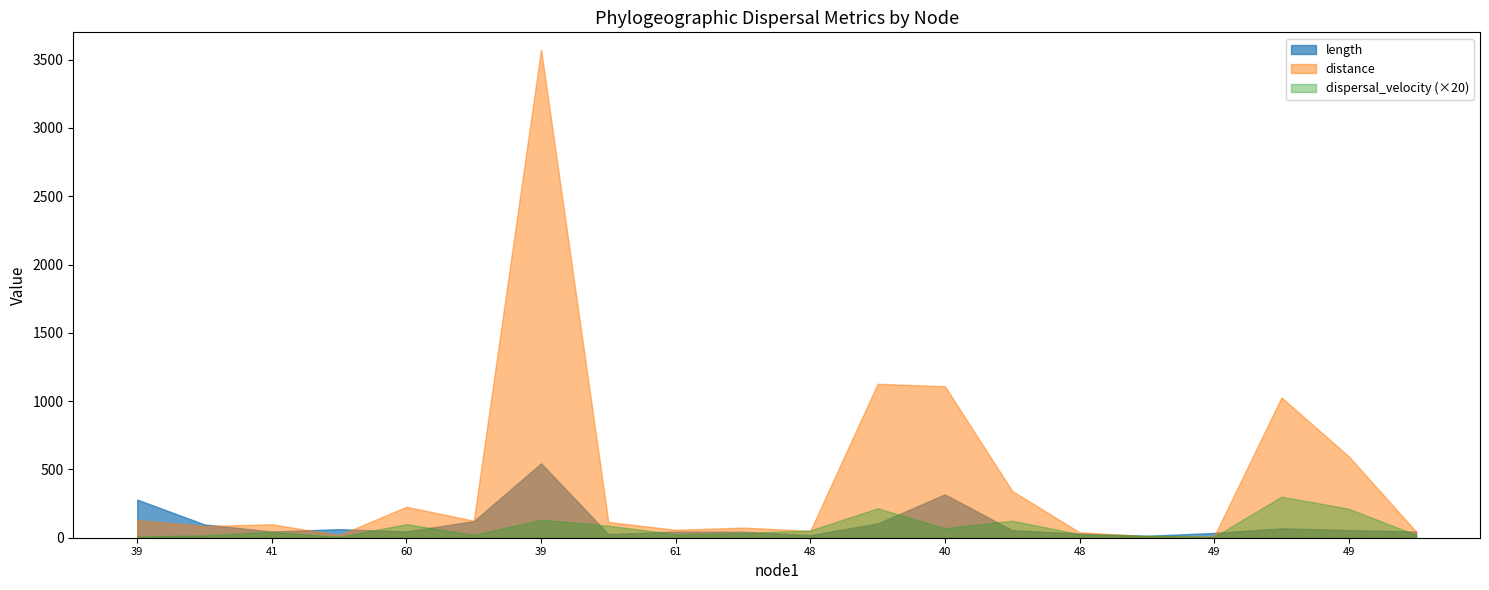

What is the difference between the distance values at 48 and 49?

545.6